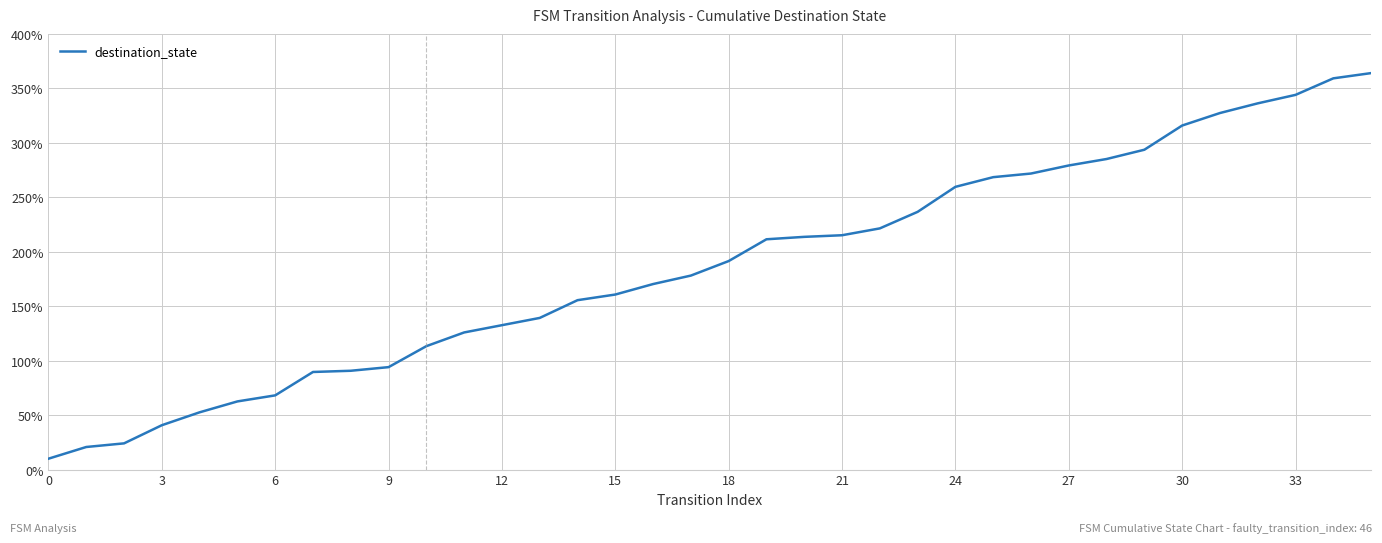

What is the maximum value shown in the chart?

364.0